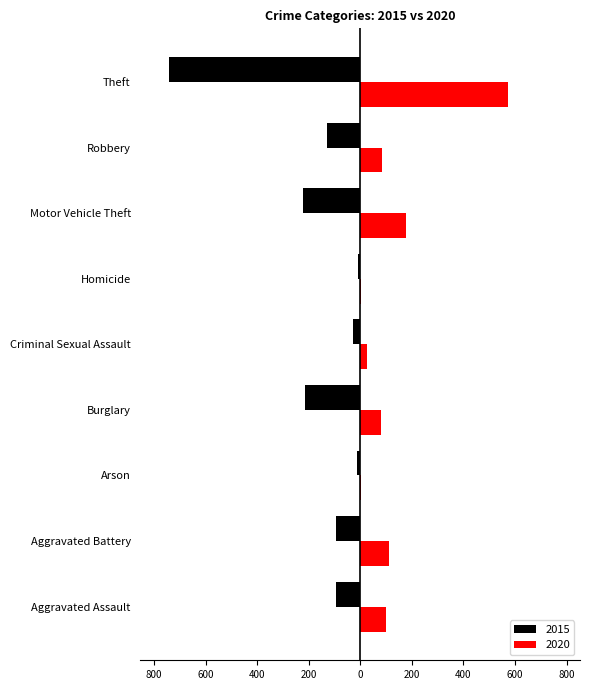

Rank the series at Motor Vehicle Theft from lowest to highest value.

2015, 2020